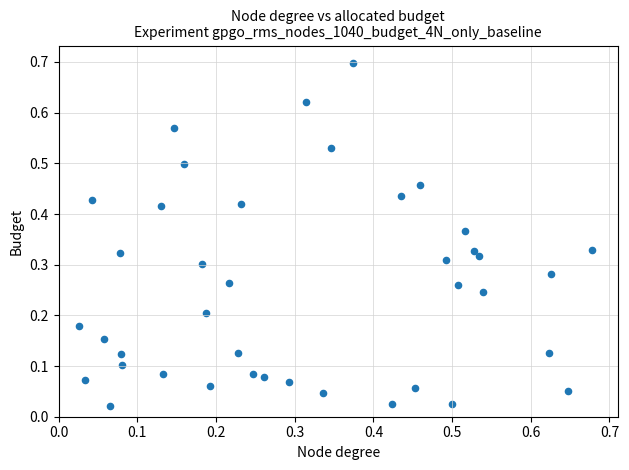

What is the range of Y values (max minus min)?

0.7